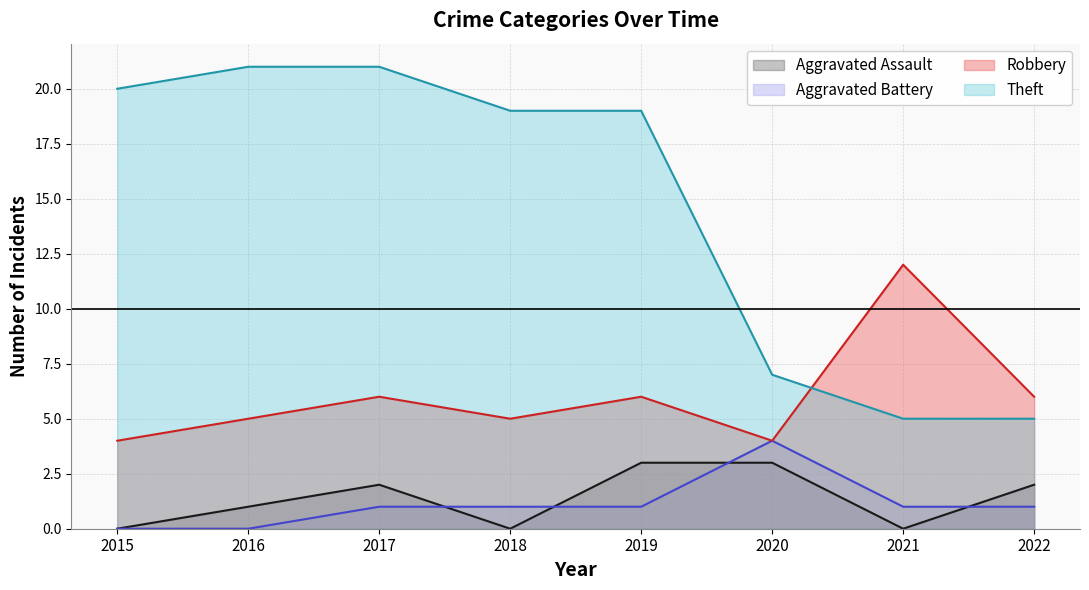

At which label does Robbery reach its peak?

2021